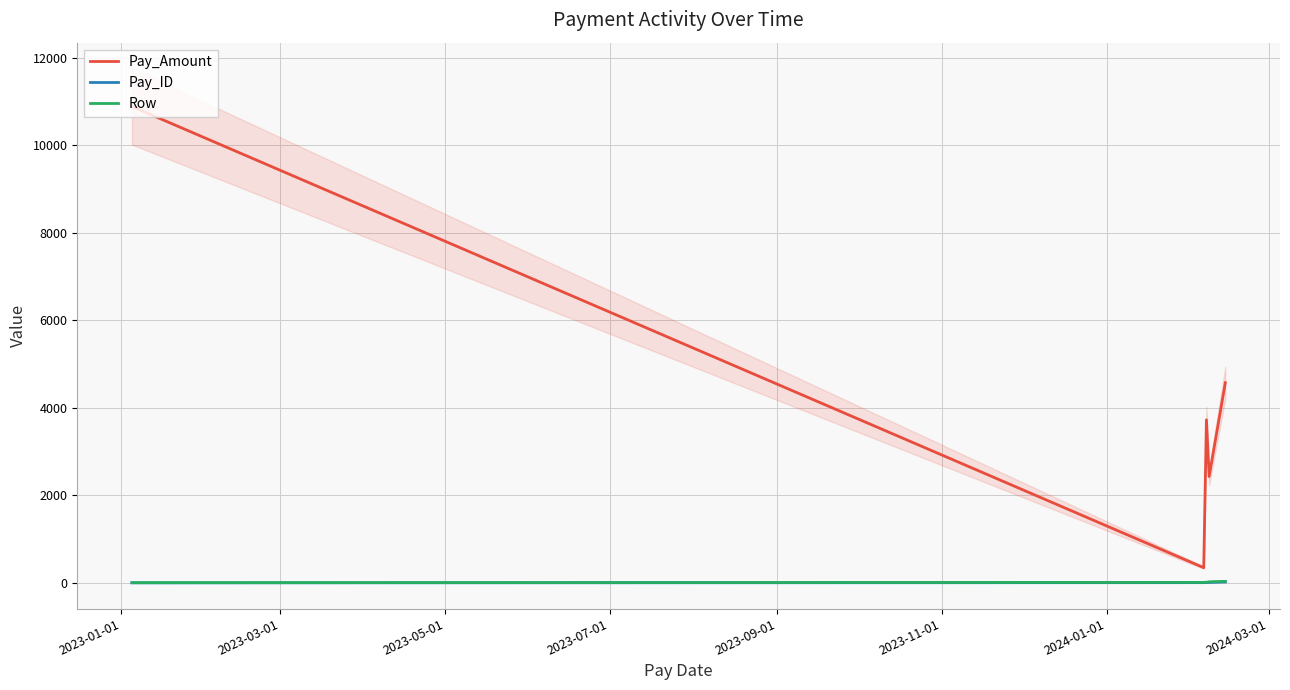

True or false: Row and Pay_Amount cross at least once.

False